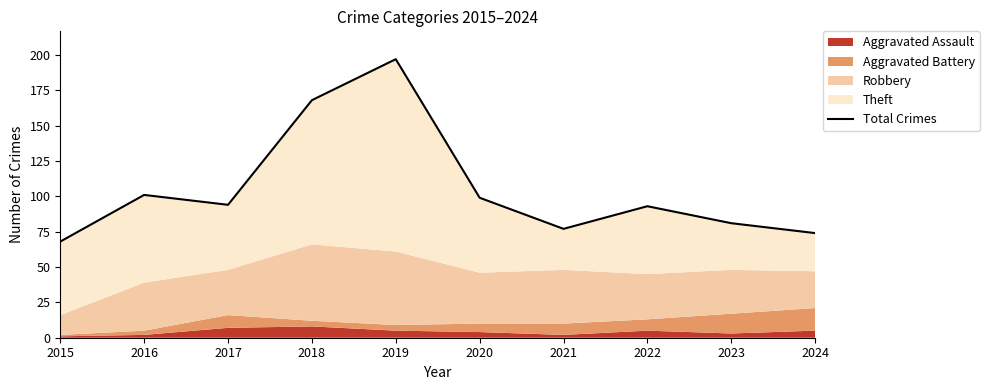

Approximately how many times larger is the value at 2020 compared to 2019?

0.5